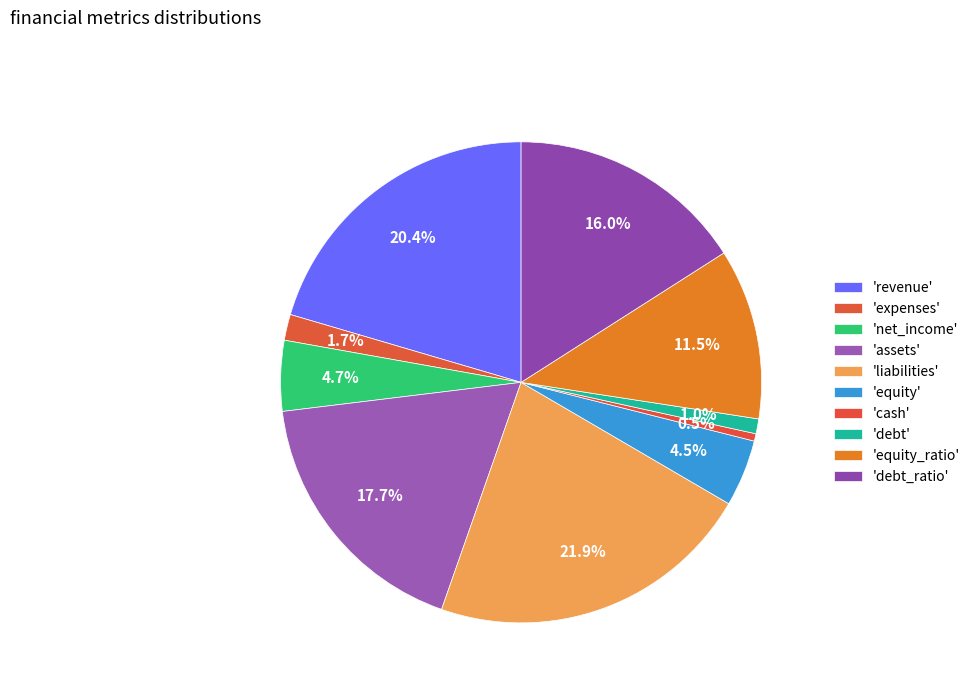

How many segments does this pie chart have?

10